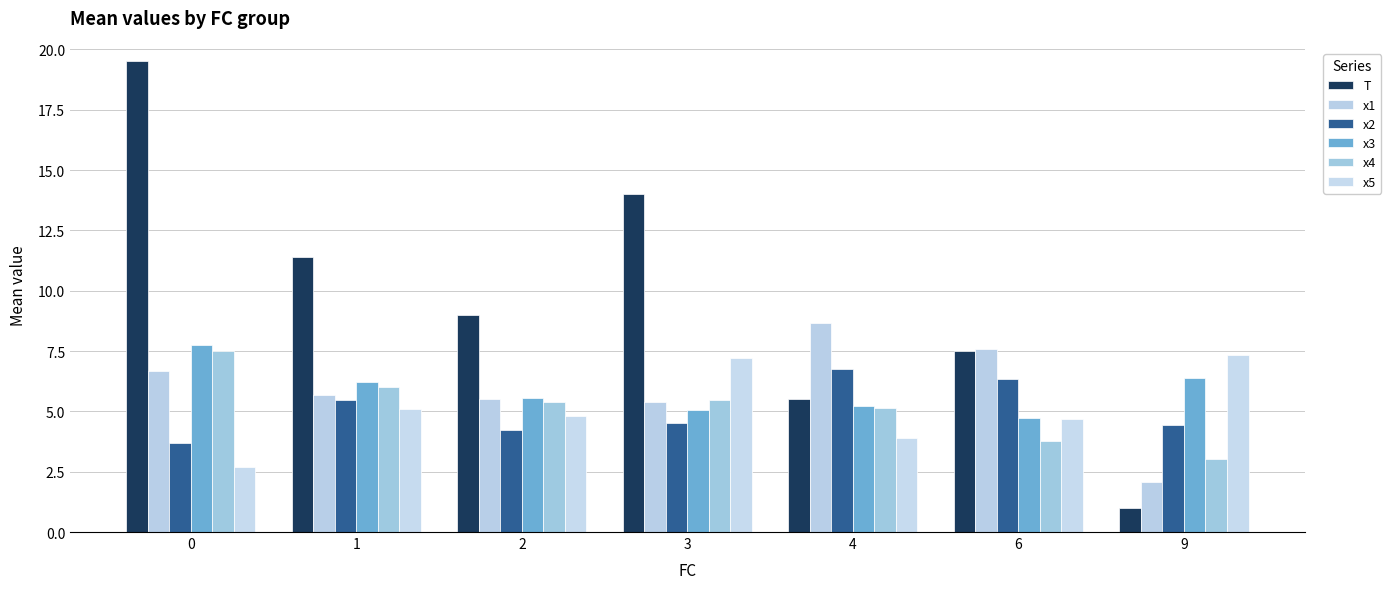

What is the value of the x5 bar at the 3rd from the left?

4.8